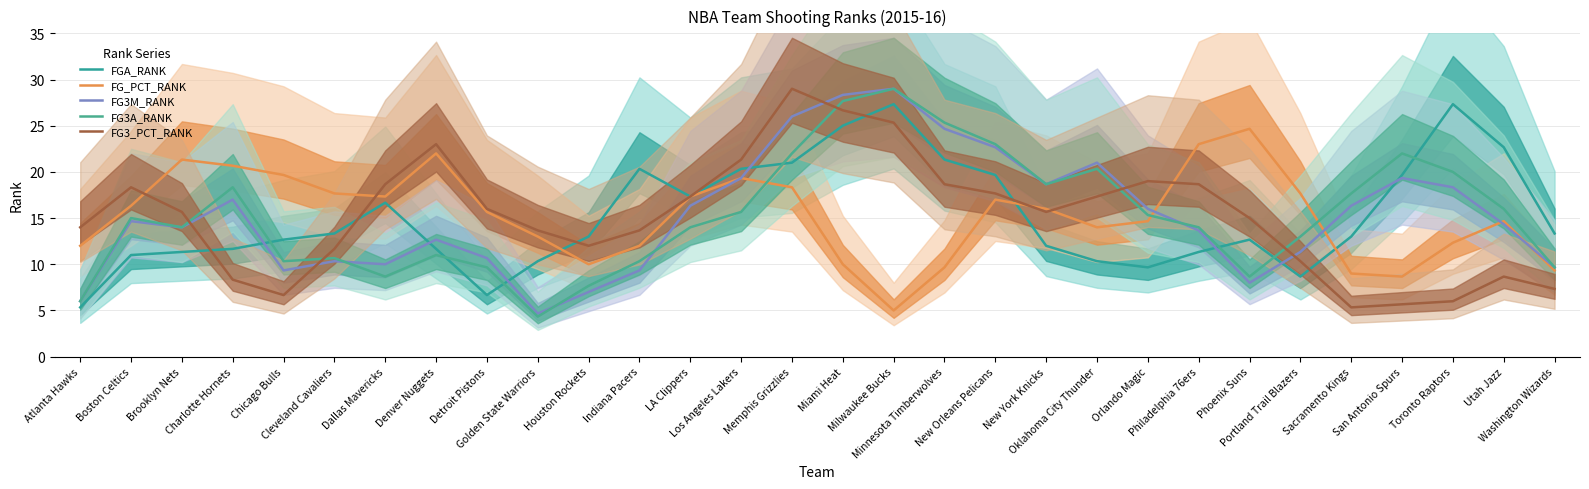

Where is the first local maximum for FG3A_RANK?

Boston Celtics